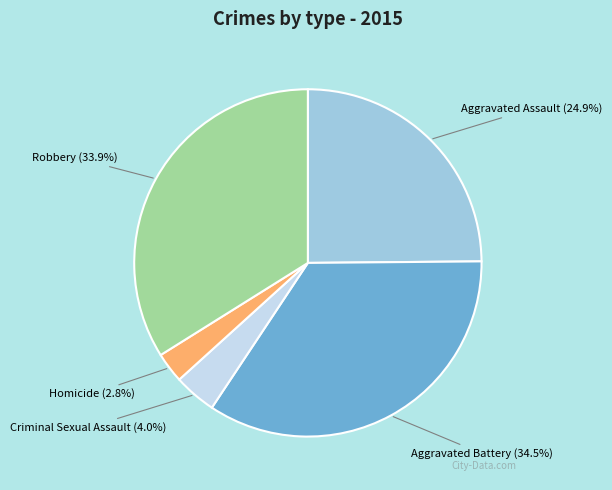

Which has a higher value, Robbery or Homicide?

Robbery